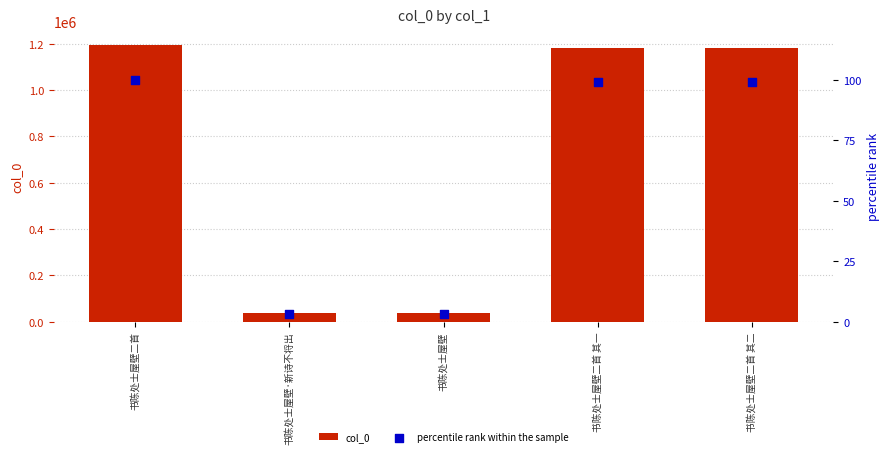

Which series has the largest total across all categories?

col_0